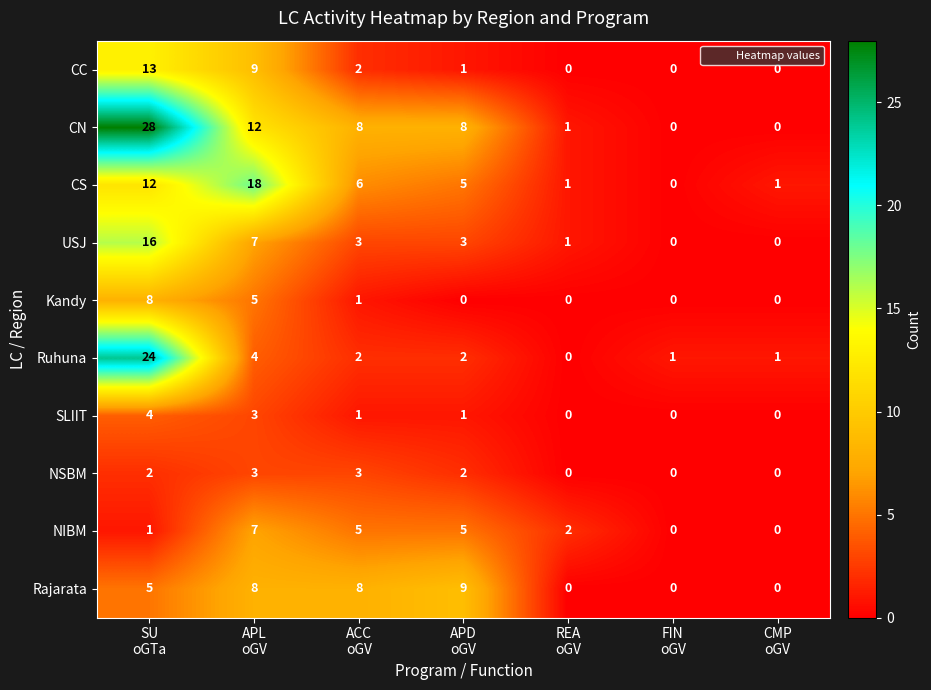

What is the spread (max minus min) of values at REA
oGV?

2